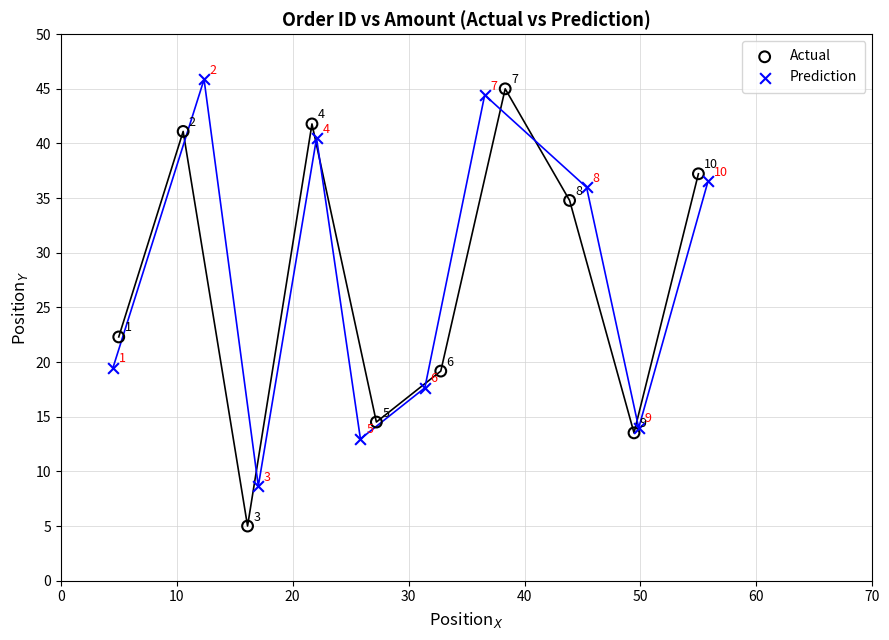

Which series has the widest spread of Y values?

Actual